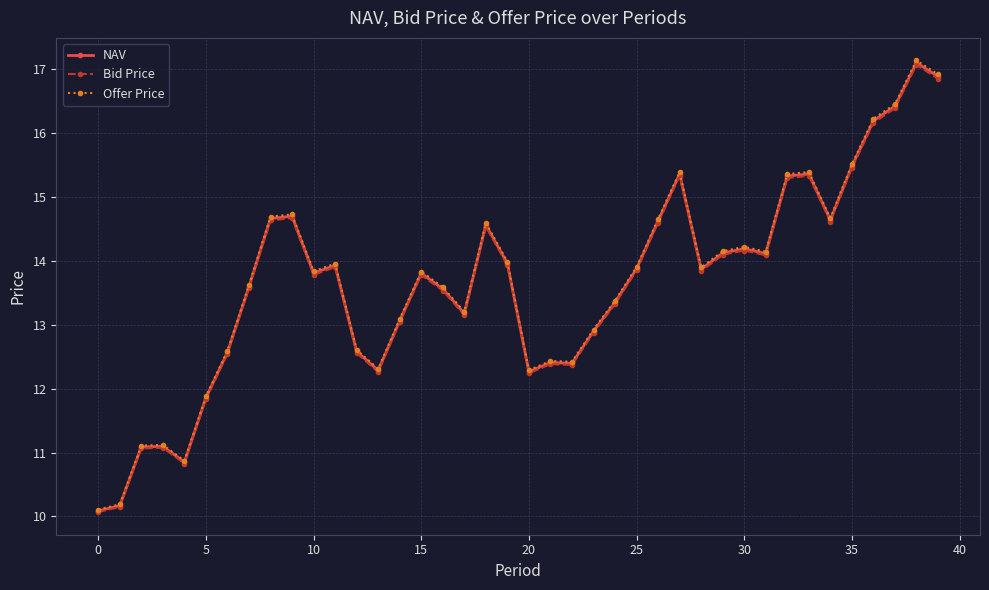

Which series has the largest range (max minus min)?

Offer Price